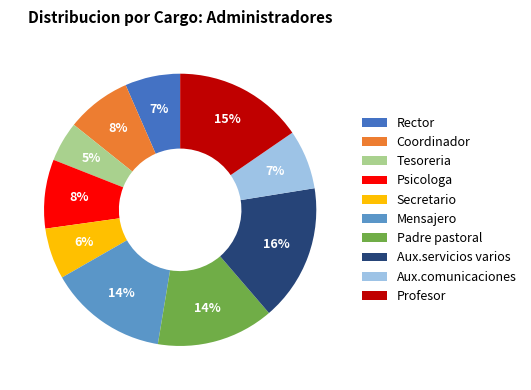

Between Coordinador and Profesor, which is larger?

Profesor